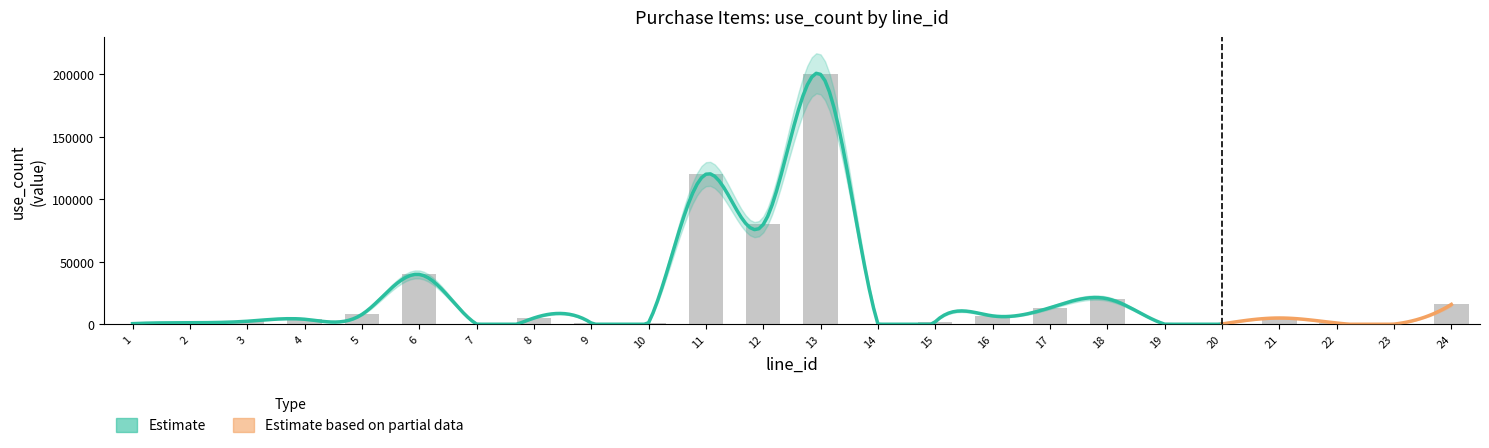

True or false: the data shows 23627 at 6.

False